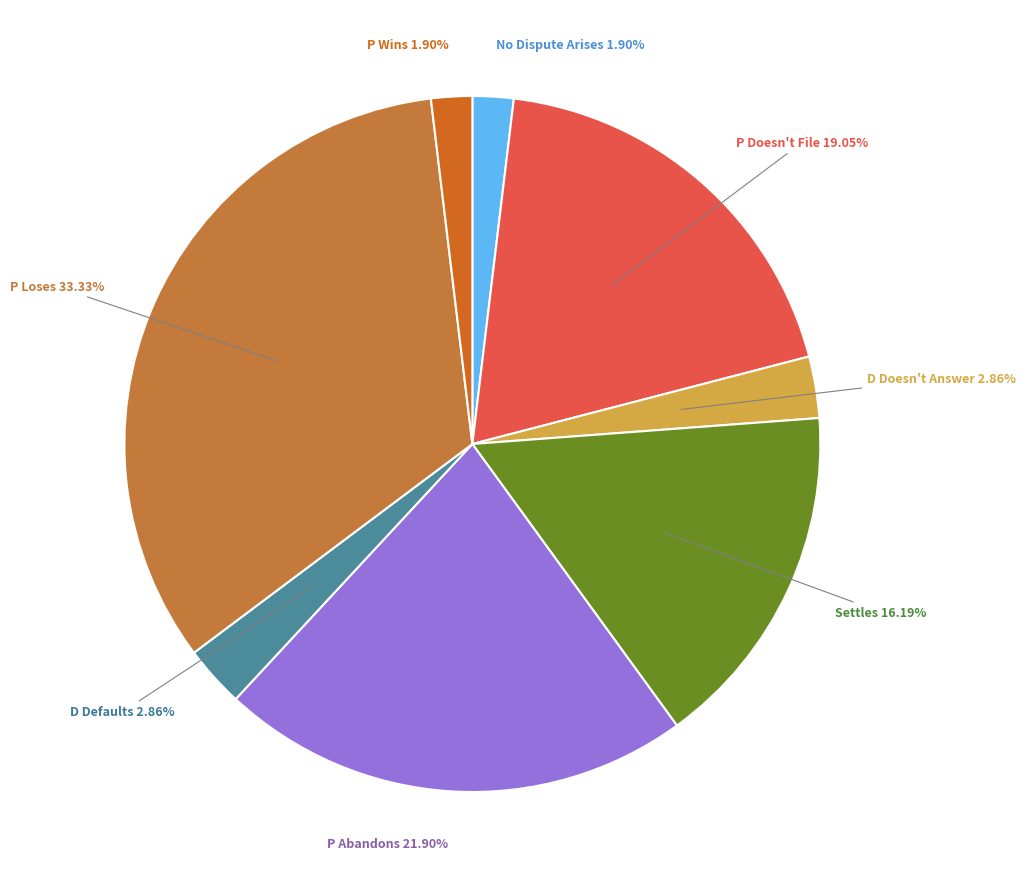

How many segments does this pie chart have?

8